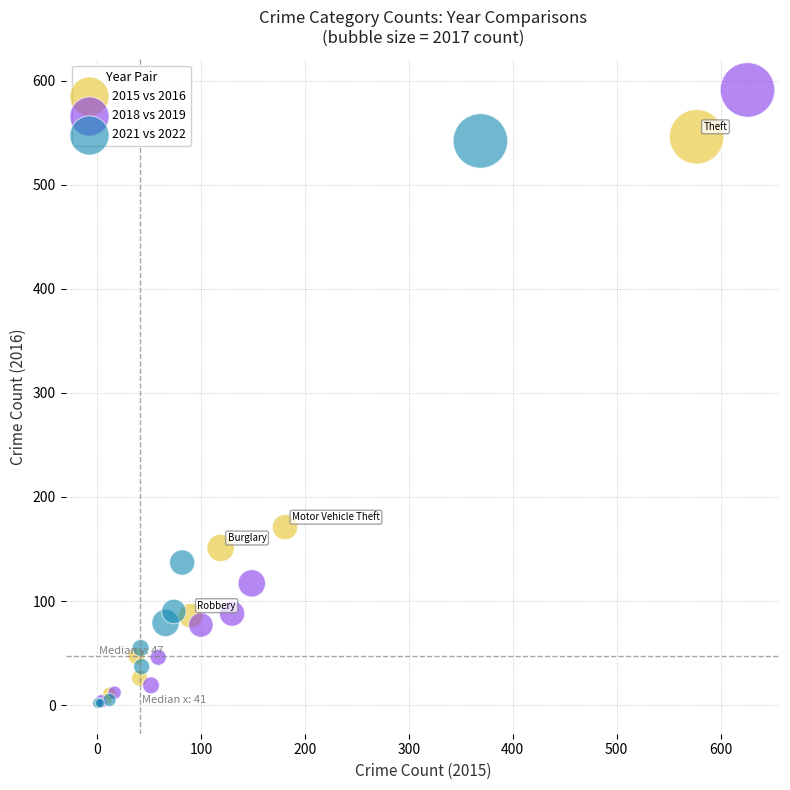

Which series reaches the maximum Y coordinate?

2018 vs 2019